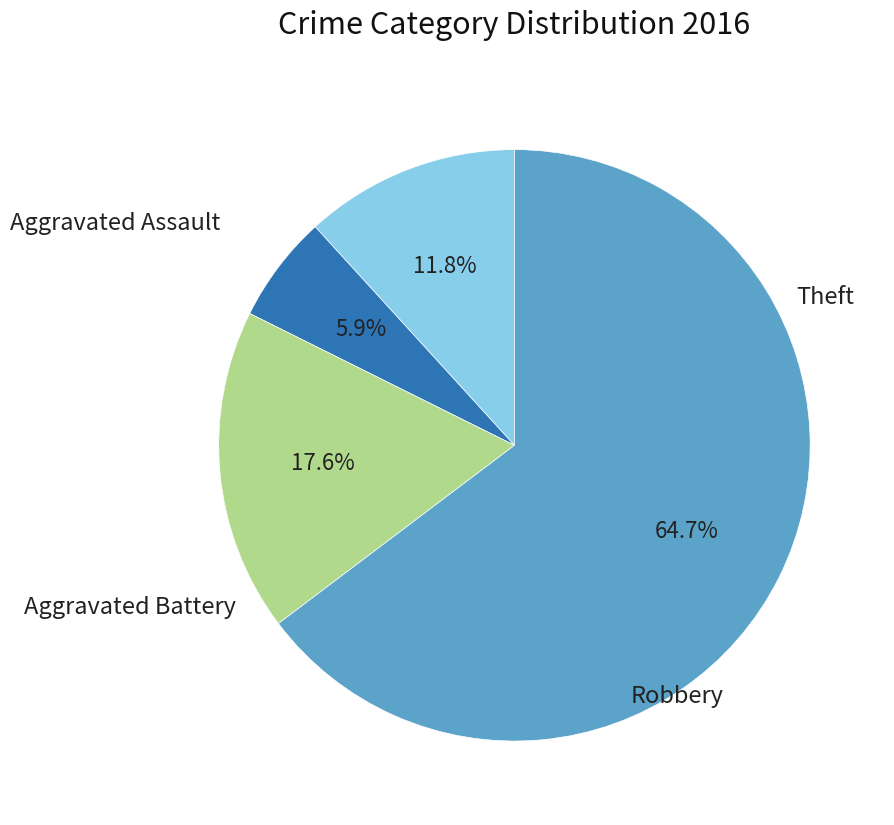

Is there a majority slice in this chart?

Yes